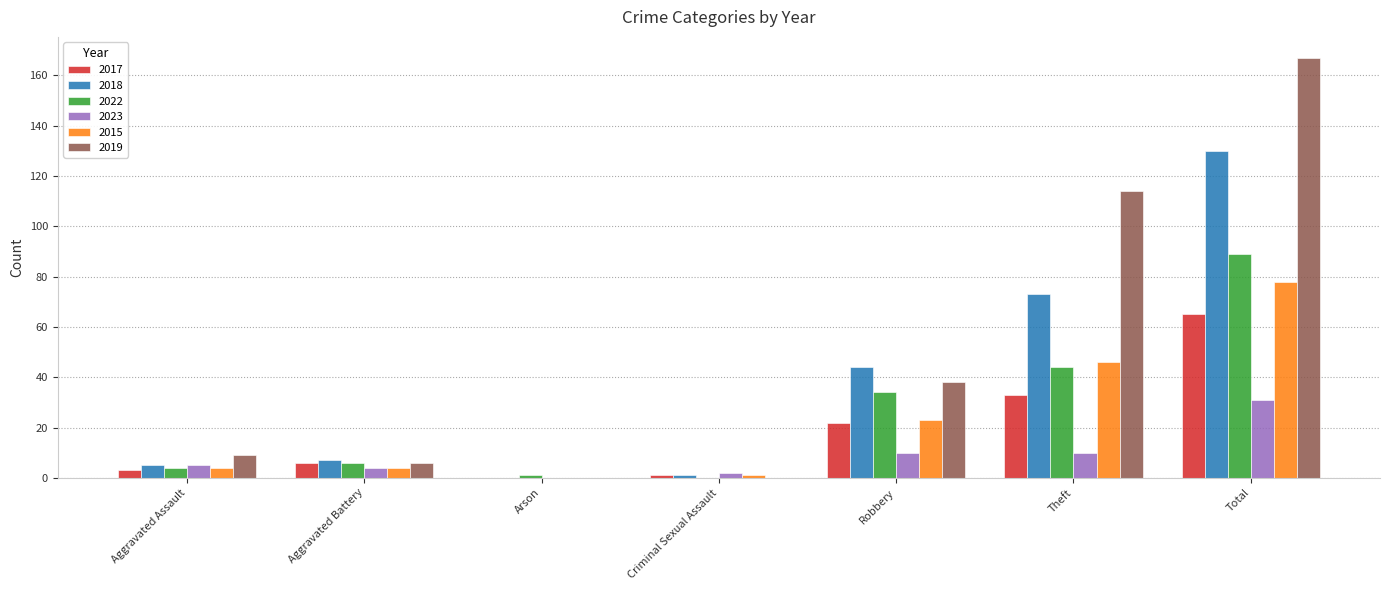

Reading left to right, transcribe all the data shown in this chart.

2017: Aggravated Assault=3	Aggravated Battery=6	Arson=0	Criminal Sexual Assault=1	Robbery=22	Theft=33	Total=65
2018: Aggravated Assault=5	Aggravated Battery=7	Arson=0	Criminal Sexual Assault=1	Robbery=44	Theft=73	Total=130
2022: Aggravated Assault=4	Aggravated Battery=6	Arson=1	Criminal Sexual Assault=0	Robbery=34	Theft=44	Total=89
2023: Aggravated Assault=5	Aggravated Battery=4	Arson=0	Criminal Sexual Assault=2	Robbery=10	Theft=10	Total=31
2015: Aggravated Assault=4	Aggravated Battery=4	Arson=0	Criminal Sexual Assault=1	Robbery=23	Theft=46	Total=78
2019: Aggravated Assault=9	Aggravated Battery=6	Arson=0	Criminal Sexual Assault=0	Robbery=38	Theft=114	Total=167